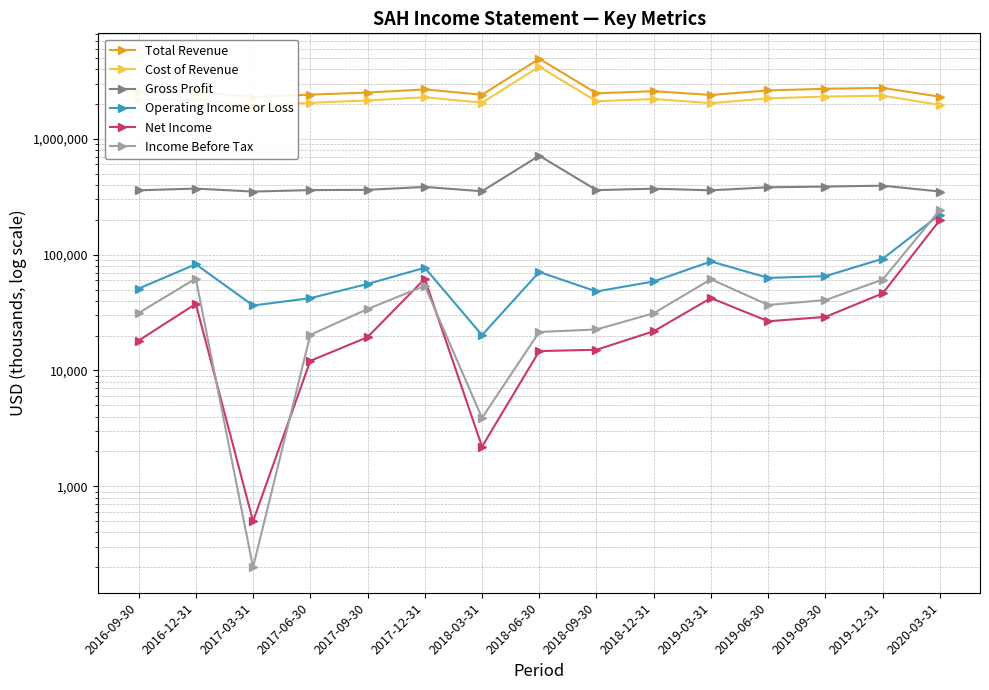

The value of Income Before Tax at 2017-09-30 is 19964. True or false?

False